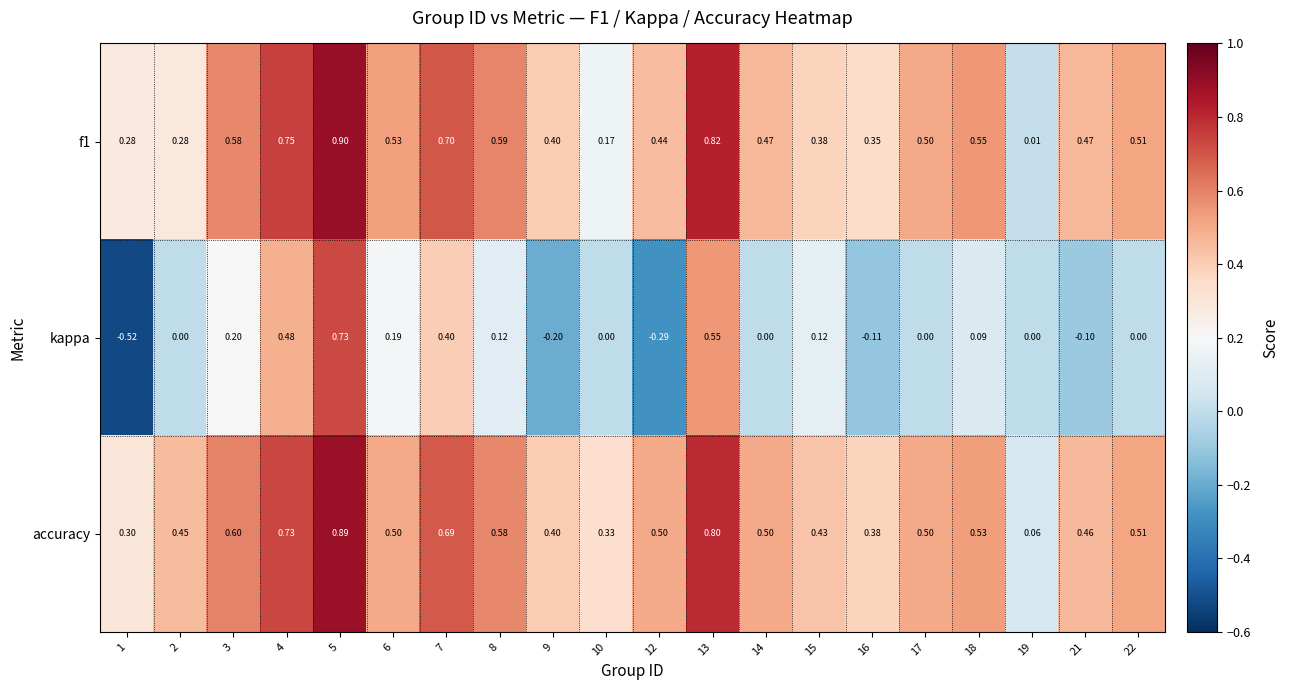

Rank the series at 1 from lowest to highest value.

kappa, f1, accuracy